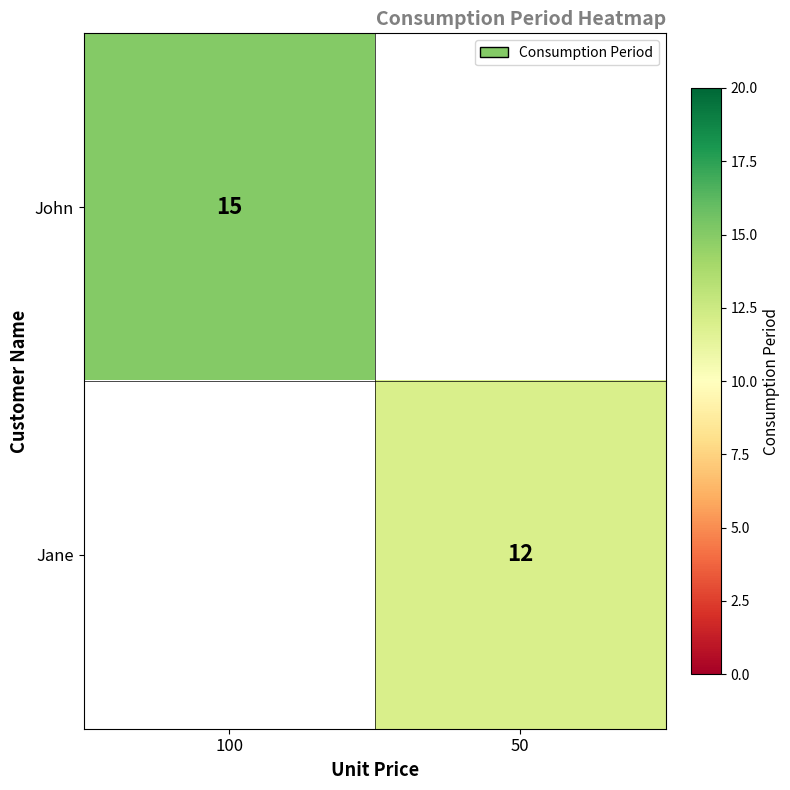

Is it true that Jane equals 16 at 50?

False